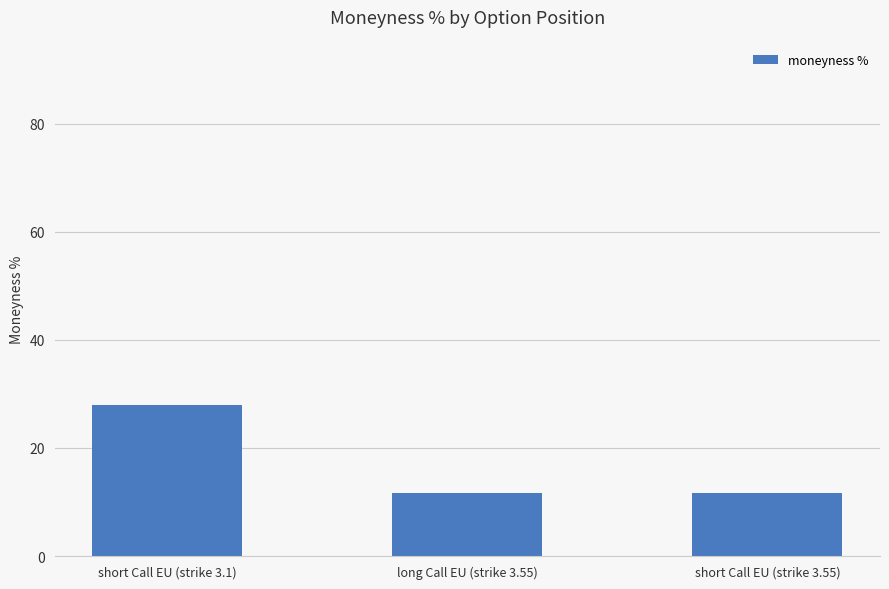

What position from the right is short Call EU (strike 3.55)?

1